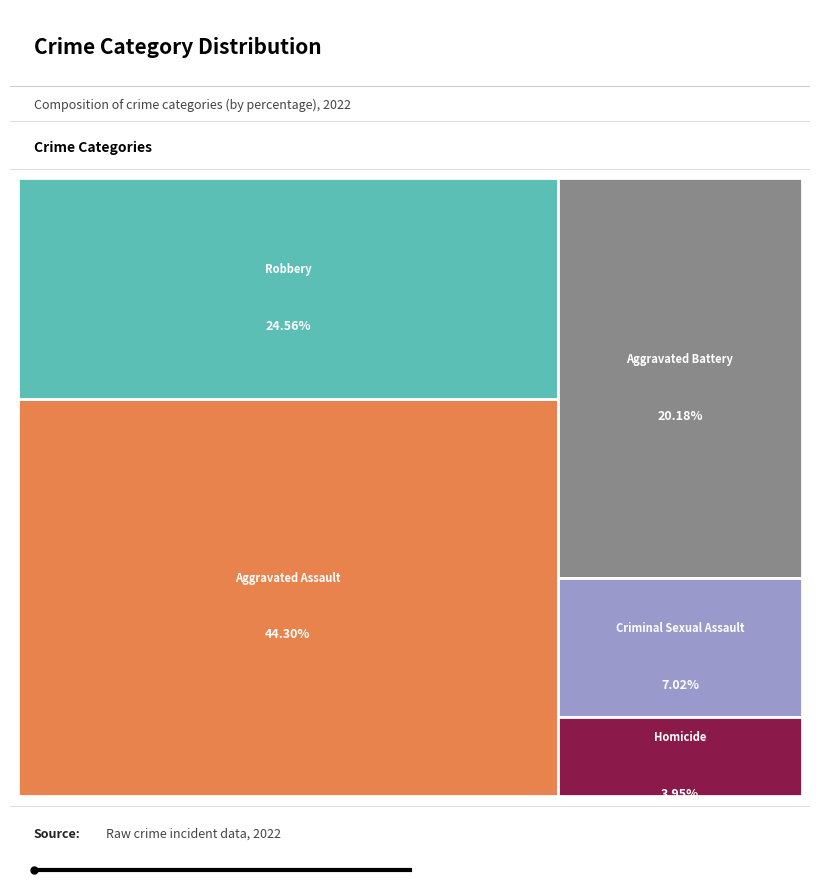

The Aggravated Battery slice represents 20% of the pie. True or false?

True